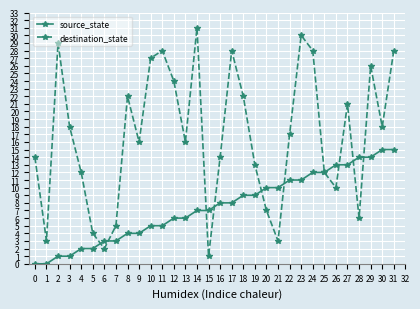

Which series ends up on top after the final intersection of source_state and destination_state?

destination_state